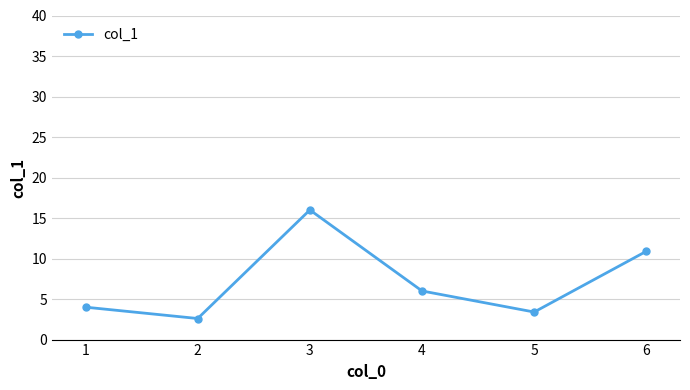

Is this an area chart (filled region under the line)?

No